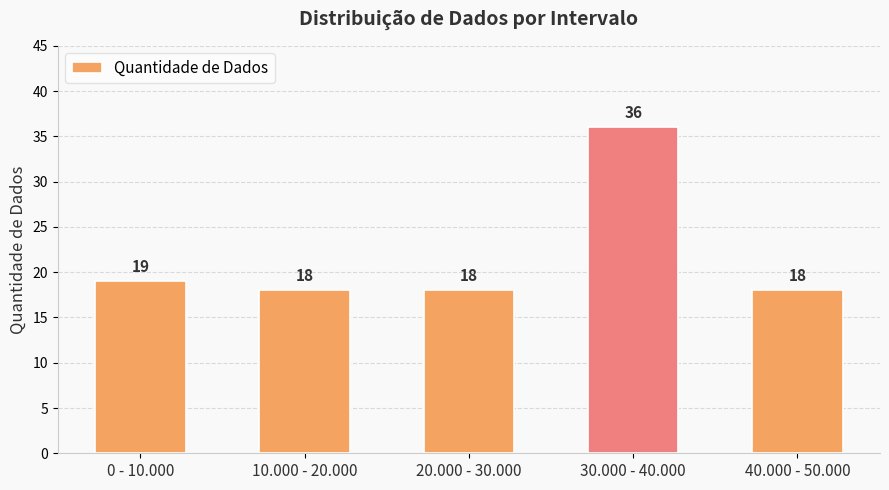

What is the sum of the values at 20.000 - 30.000 and 40.000 - 50.000?

36